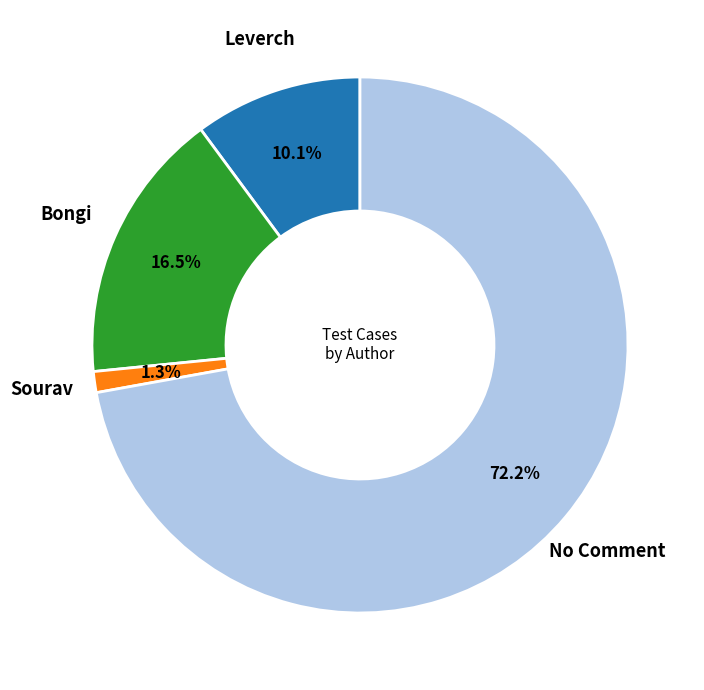

How many segments does this pie chart have?

4